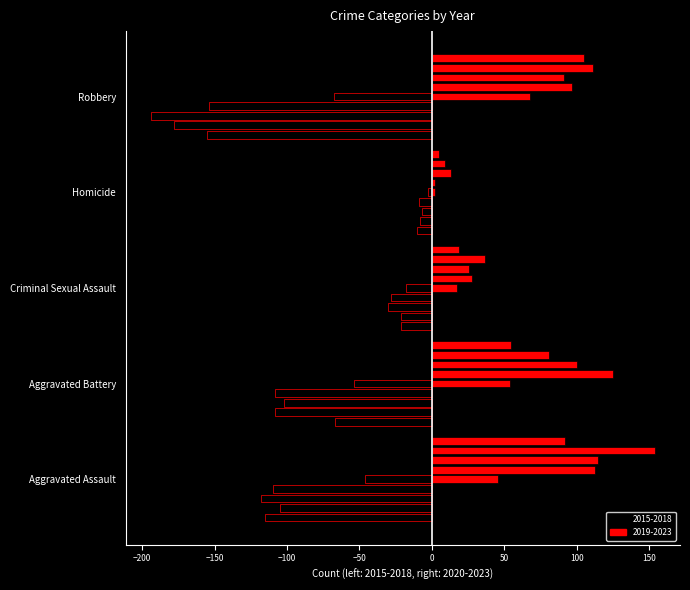

The chart shows a value of -113.1 at Robbery. True or false?

False